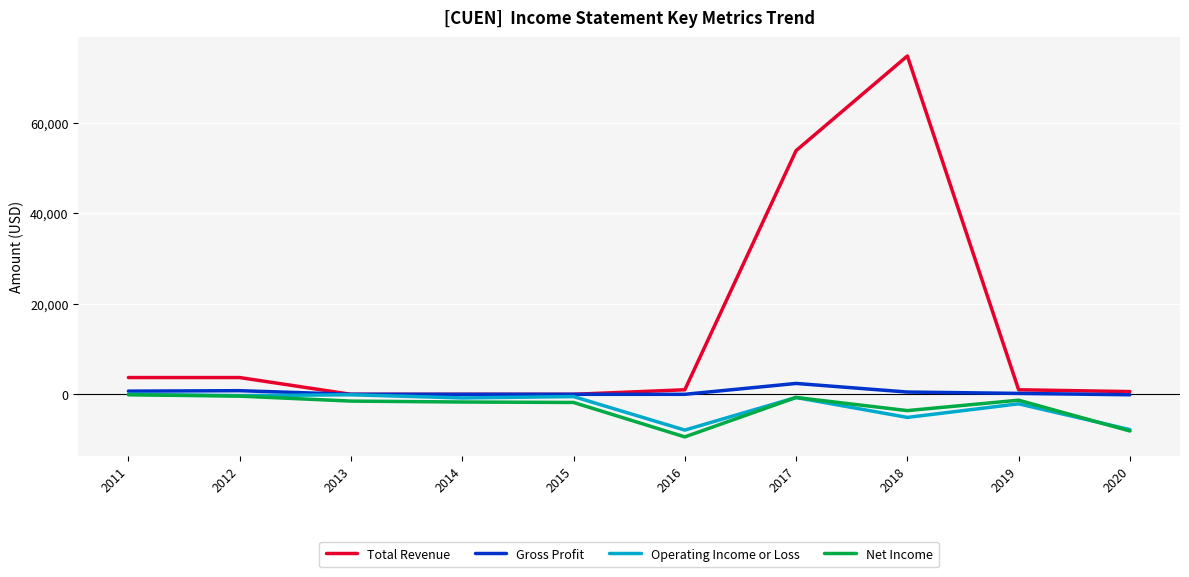

Is it true that Gross Profit equals 200 at 2019?

True